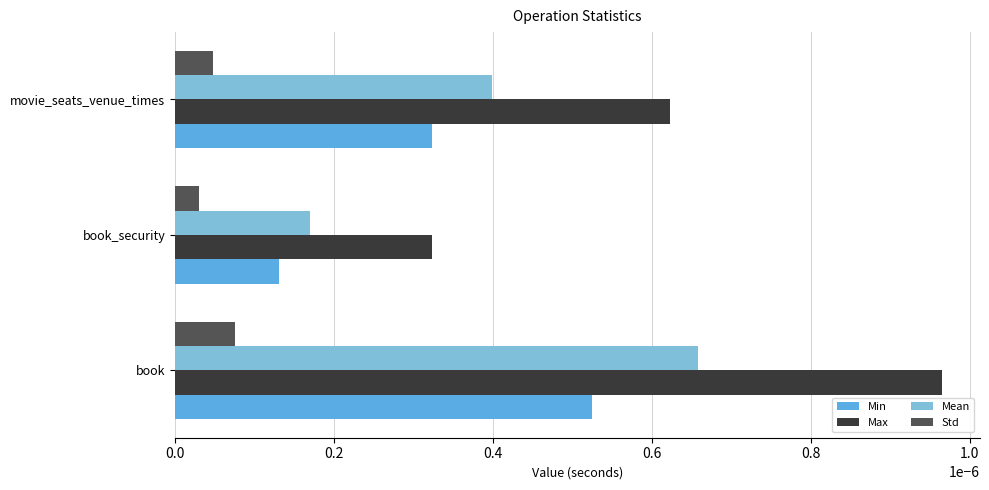

Which series has the largest range (max minus min)?

Max